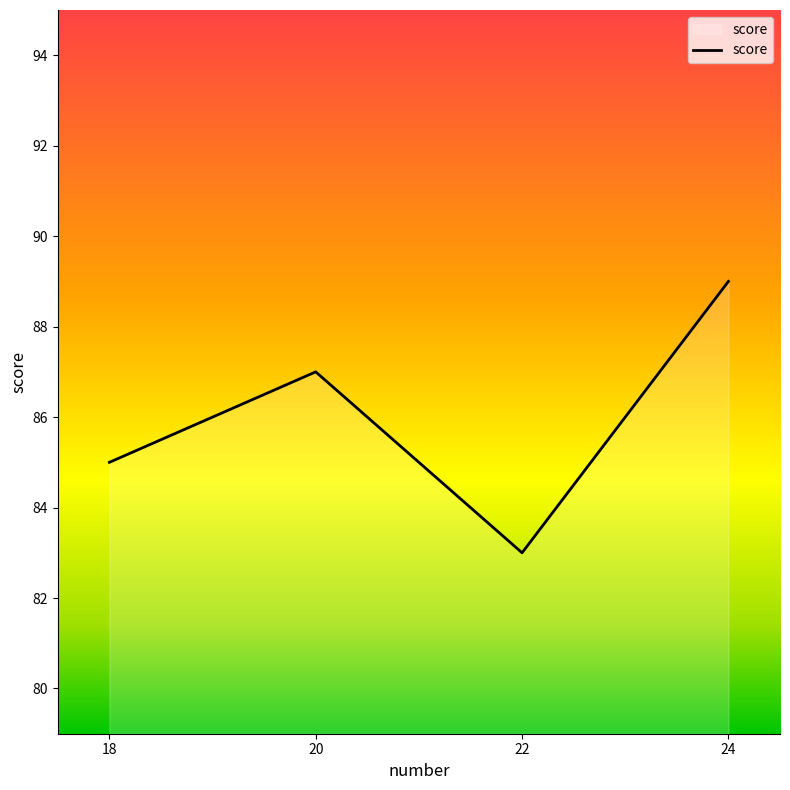

Which has a higher value, 24 or 22?

24